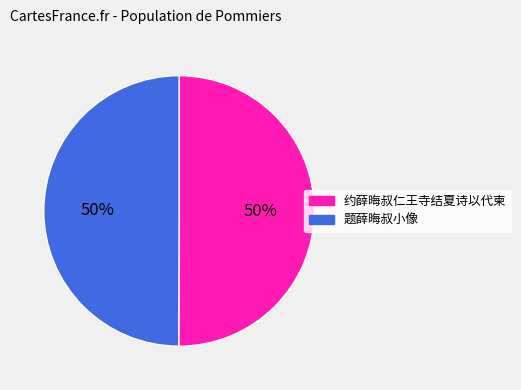

Is it true that 约薛晦叔仁王寺结夏诗以代柬 is 38% of the pie?

False